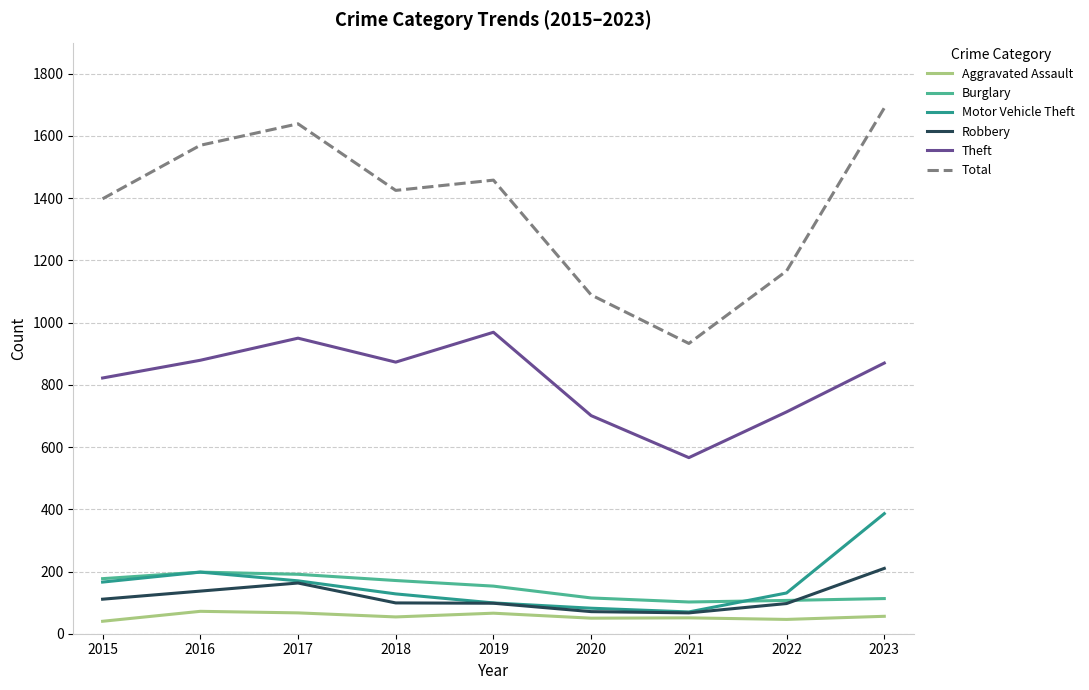

Between 2021 and 2023, which series saw the biggest shift?

Total